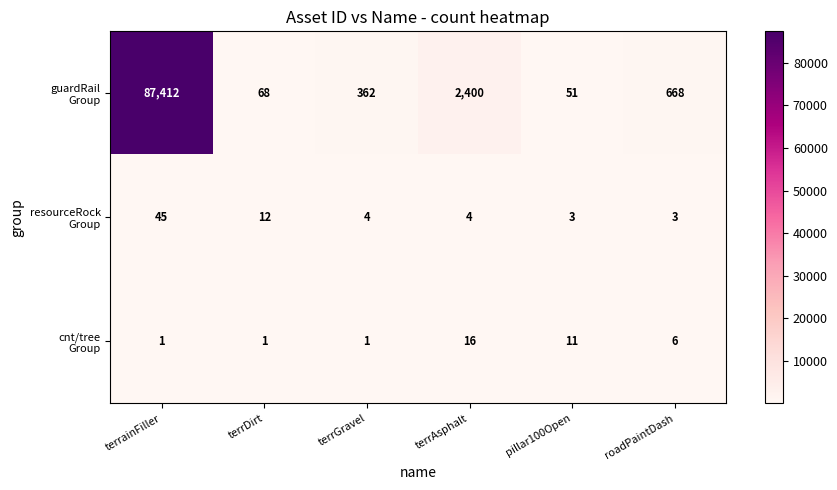

At which category does the chart reach its peak across all series?

terrainFiller